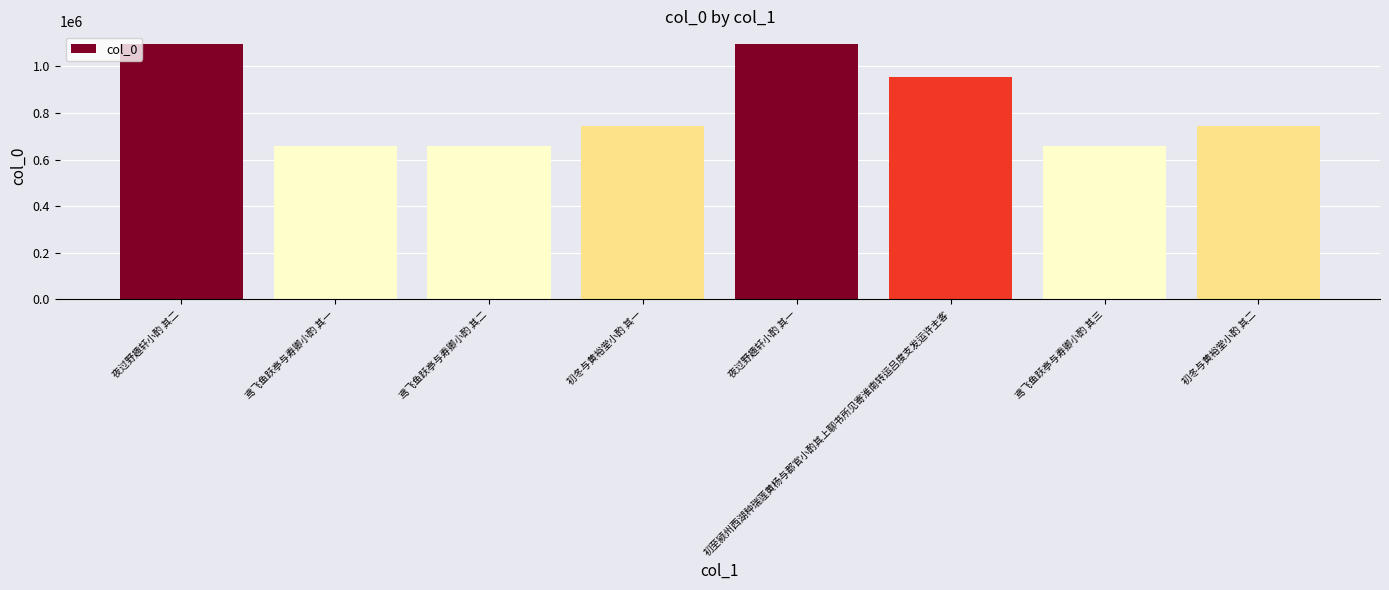

Which has a higher value, 鸢飞鱼跃亭与寿卿小酌 其二 or 夜过野趣轩小酌 其一?

夜过野趣轩小酌 其一